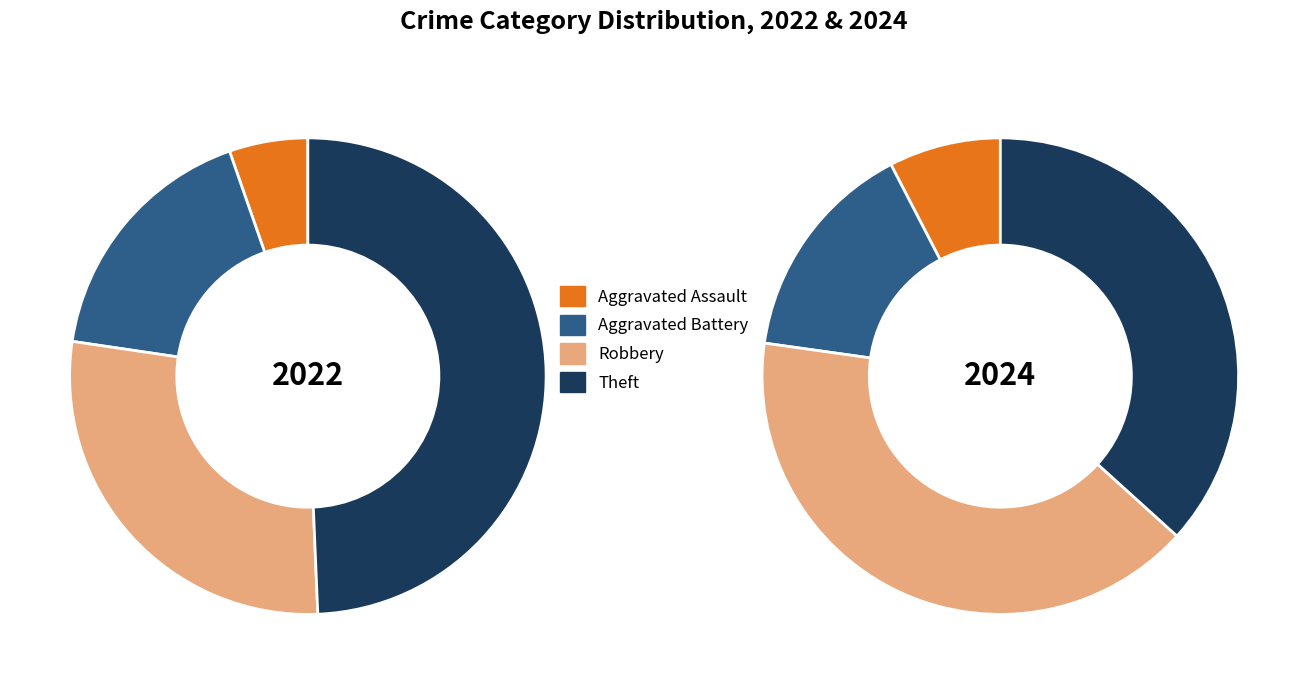

To the nearest percent, what portion does 2022 represent?

40%